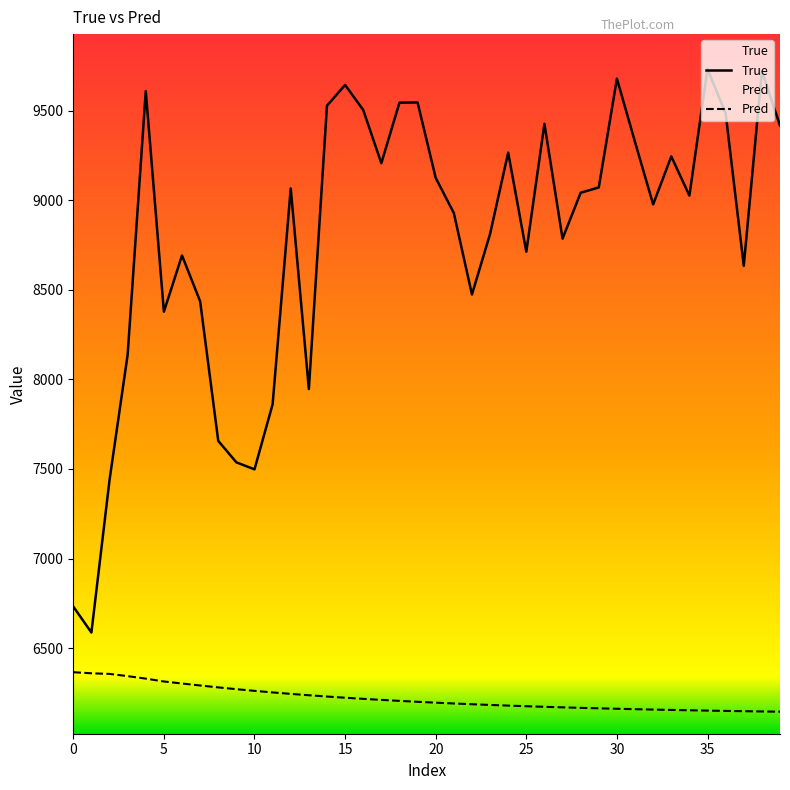

Rank the series by their average value, from lowest to highest.

Pred, True